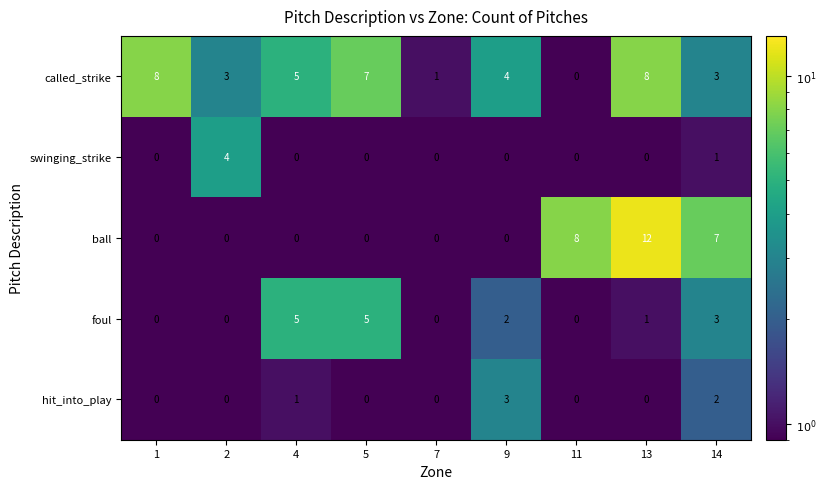

What is the total value across all series at 11?

8